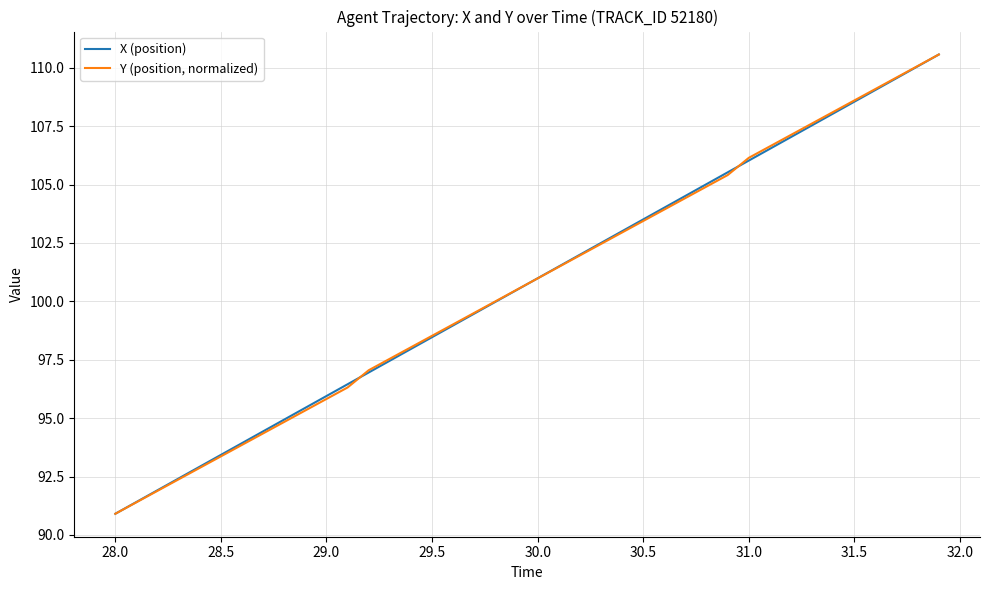

What is the greatest value displayed?

110.6